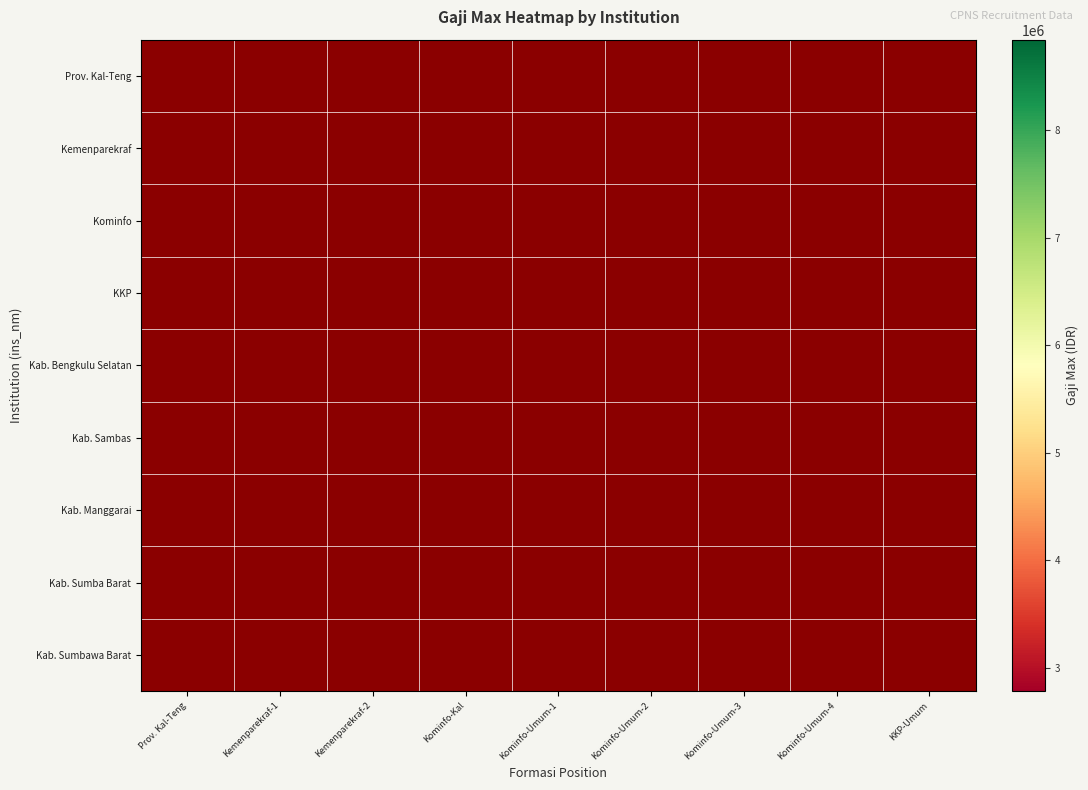

List the series in order of their peak value, lowest first.

Pemerintah Kab. Manggarai, Pemerintah Provinsi Kalimantan Tengah, Pemerintah Kab. Bengkulu Selatan, Pemerintah Kab. Sumba Barat, Kementerian Komunikasi dan Informatika, Pemerintah Kab. Sumbawa Barat, Pemerintah Kab. Sambas, Kementerian Kelautan dan Perikanan, Kementerian Pariwisata dan Ekonomi Kreatif